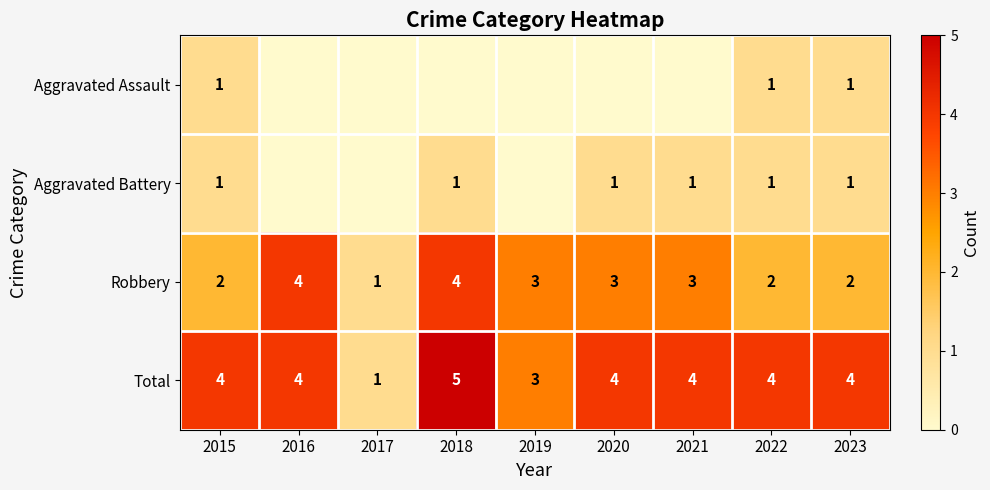

The value of Robbery at 2022 is 2. True or false?

True